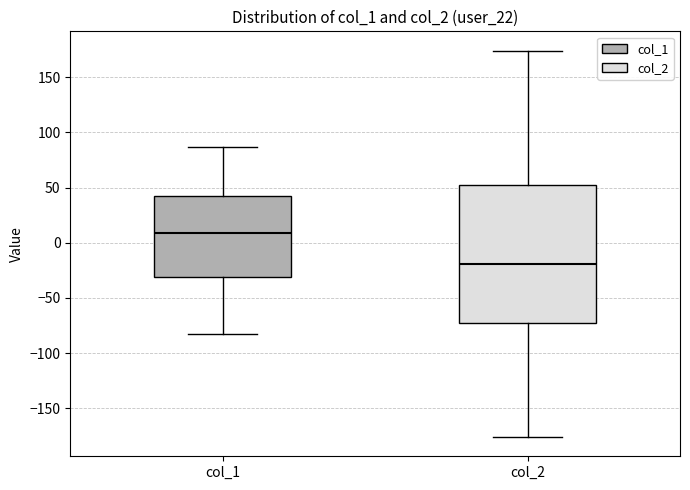

Reading left to right, read every box against the y-axis: the position of its median line, the range the box covers, and the ends of its whiskers. The values are not printed on the chart, so give them approximately, as read against the axis.

col_1: median 10, box -30 to 40, whiskers -85 to 85
col_2: median -20, box -75 to 50, whiskers -175 to 175